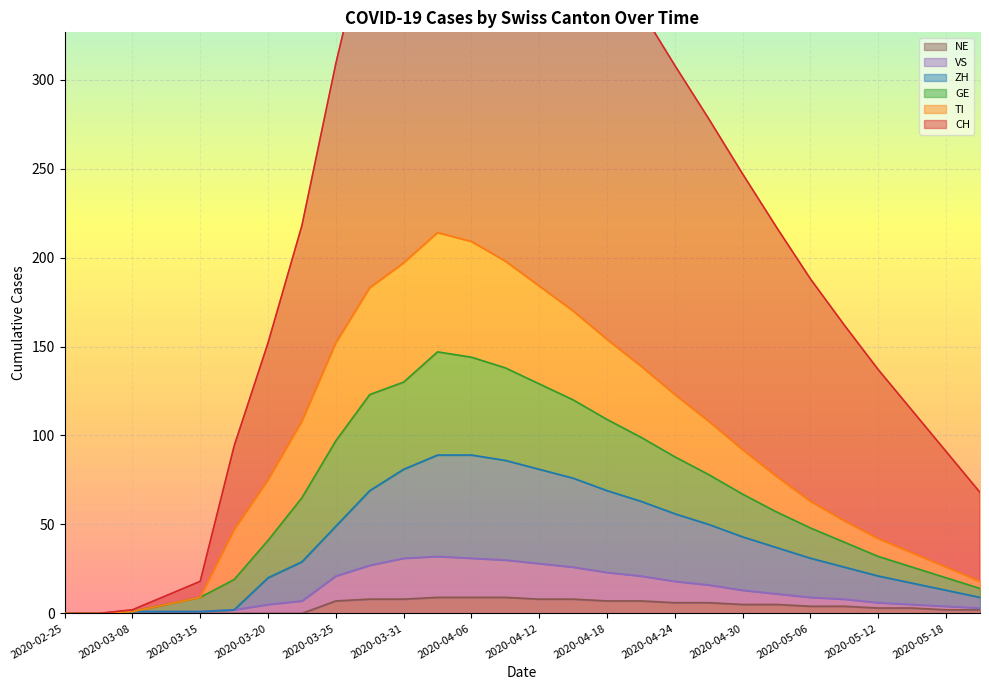

True or false: VS and GE cross at least once.

False